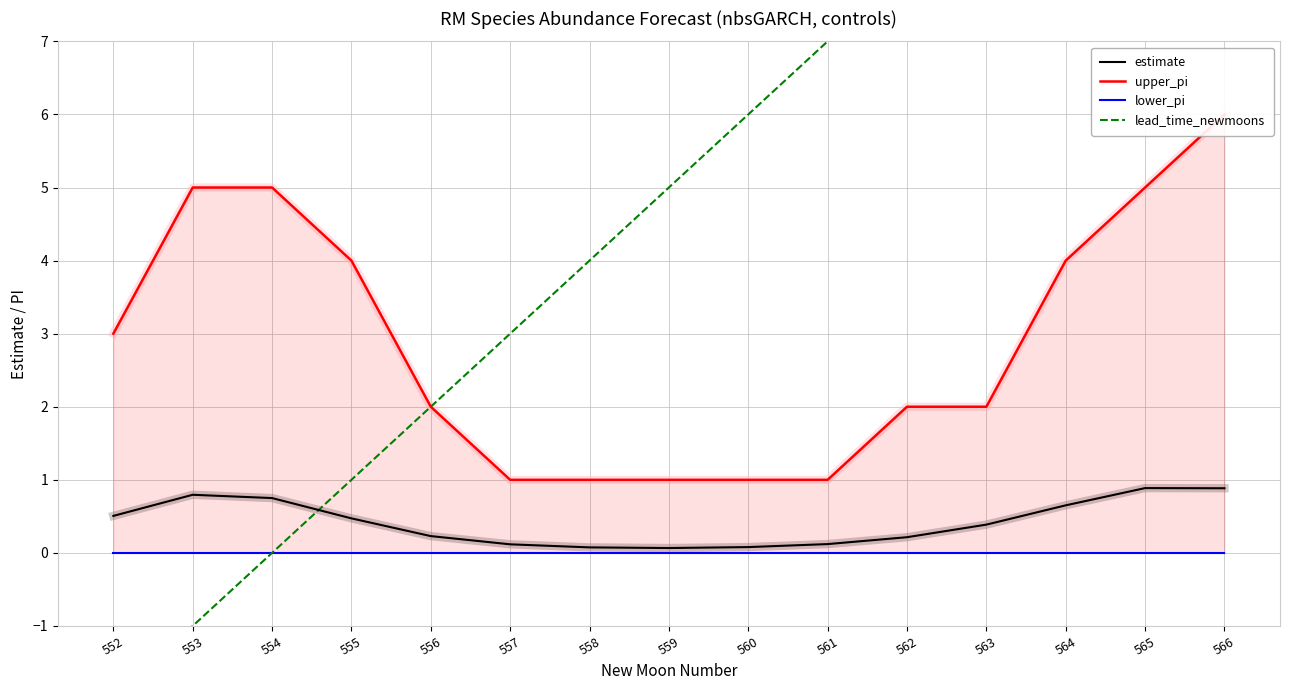

What is the highest value of the upper_pi series?

6.0